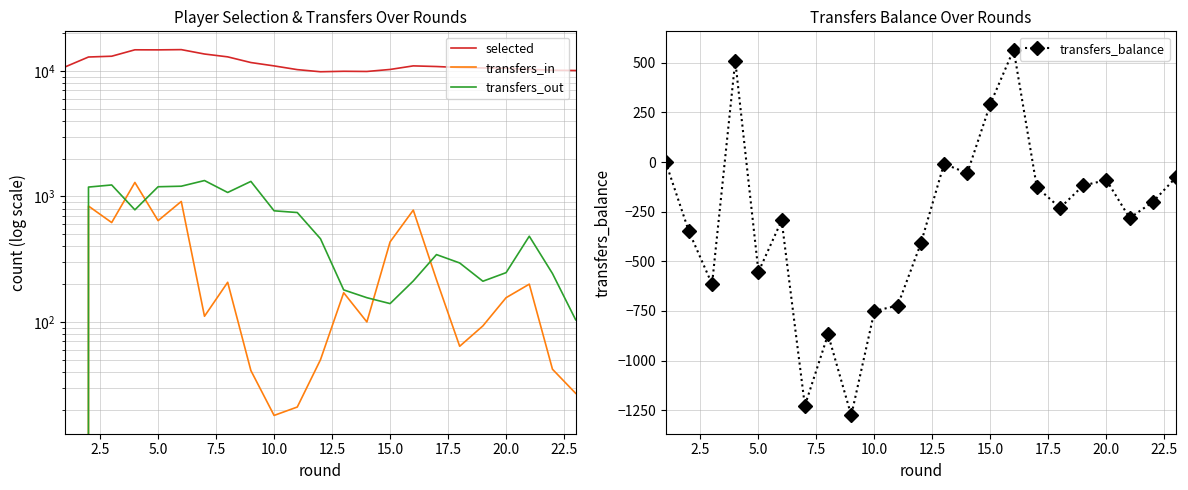

How many positive values does the transfers_out series have?

22